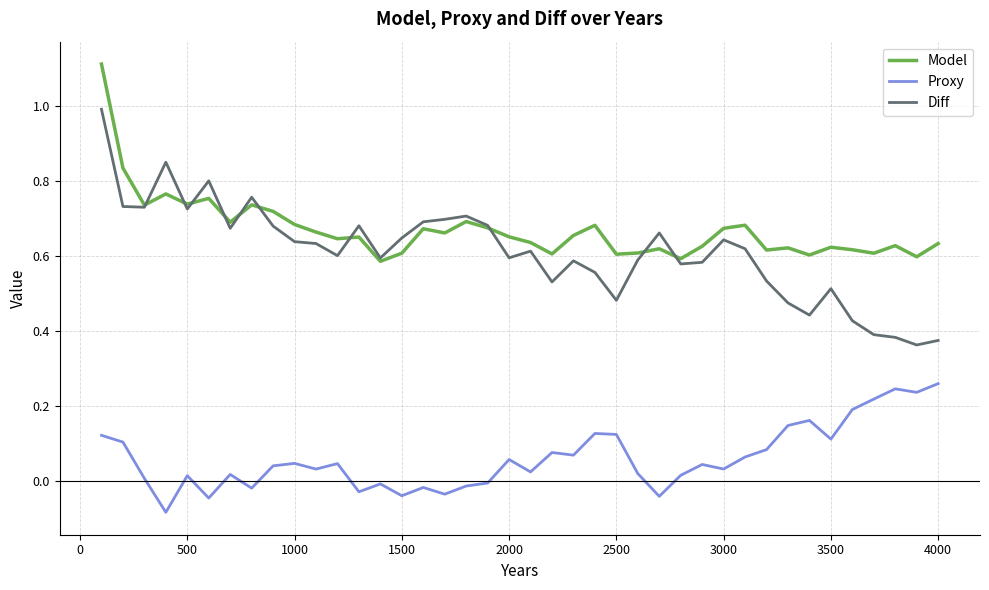

How many distinct data groups are displayed?

3